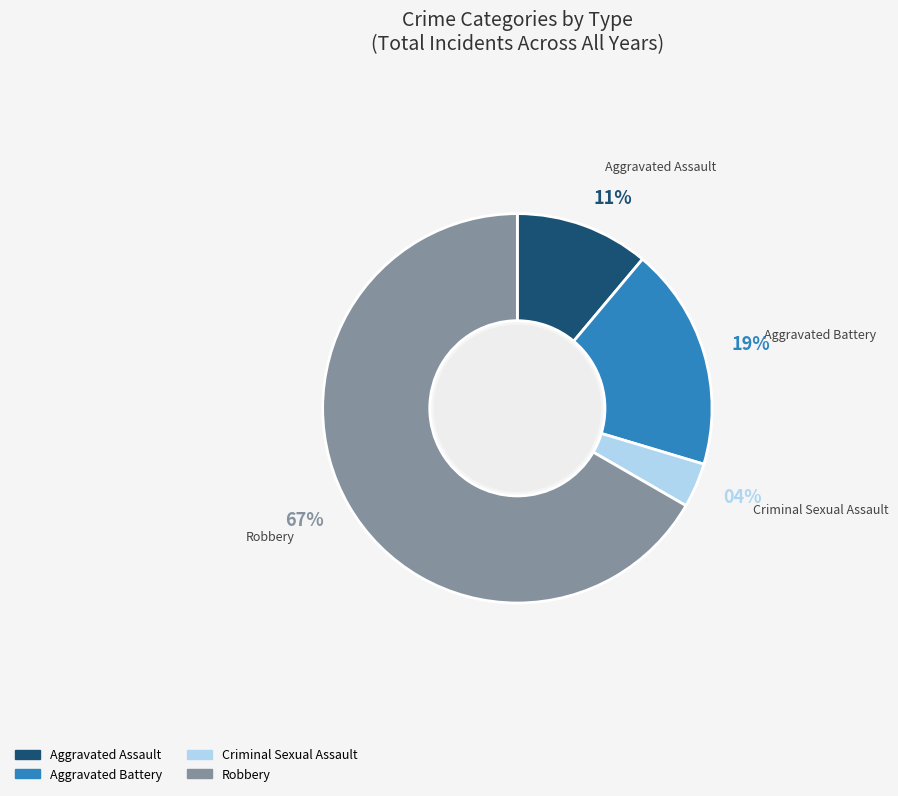

Rank the categories by value from highest to lowest.

Robbery, Aggravated Battery, Aggravated Assault, Criminal Sexual Assault